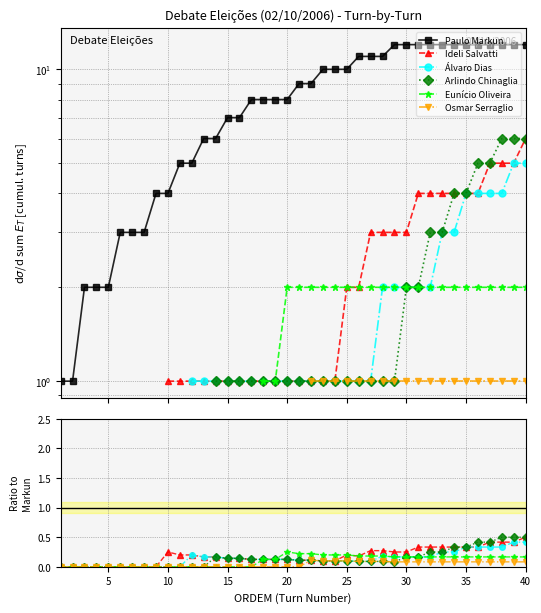

At which category is the sum across all series the highest?

39